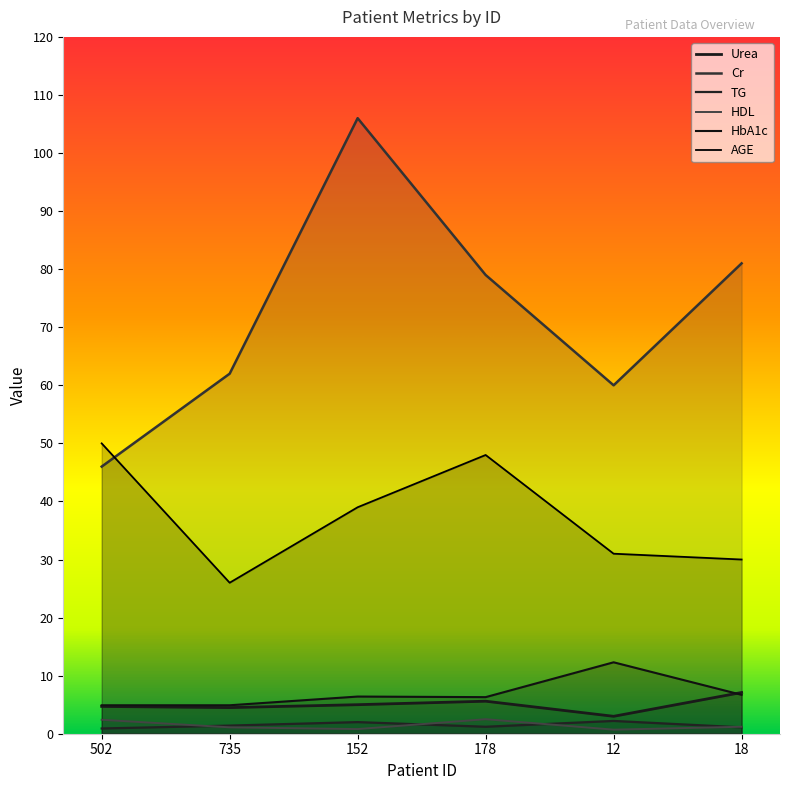

Where is the first local minimum for AGE?

735